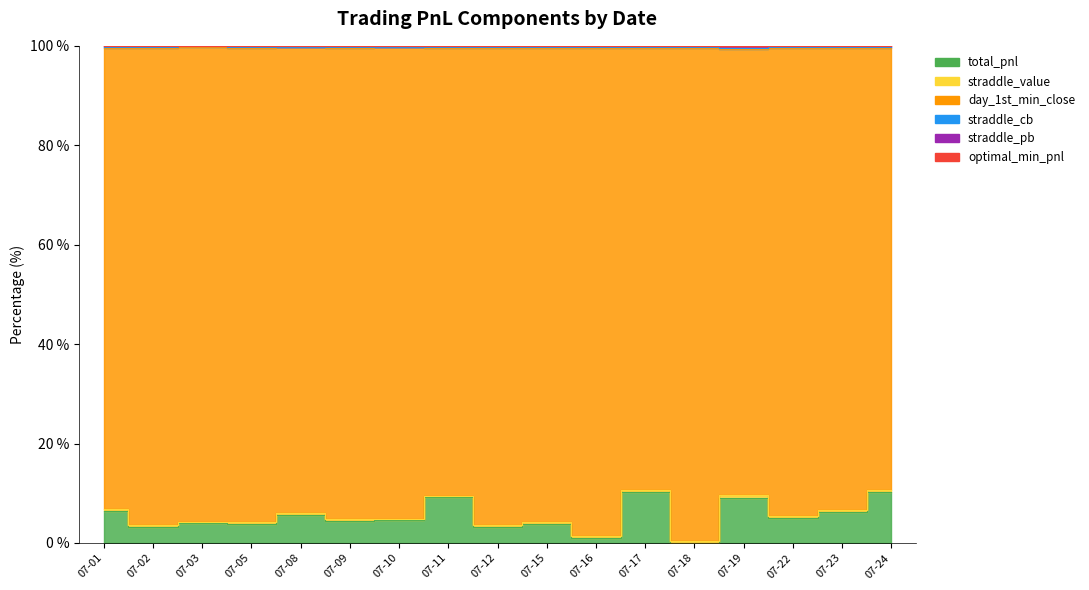

Which has a higher value, 07-22 or 07-10?

07-22